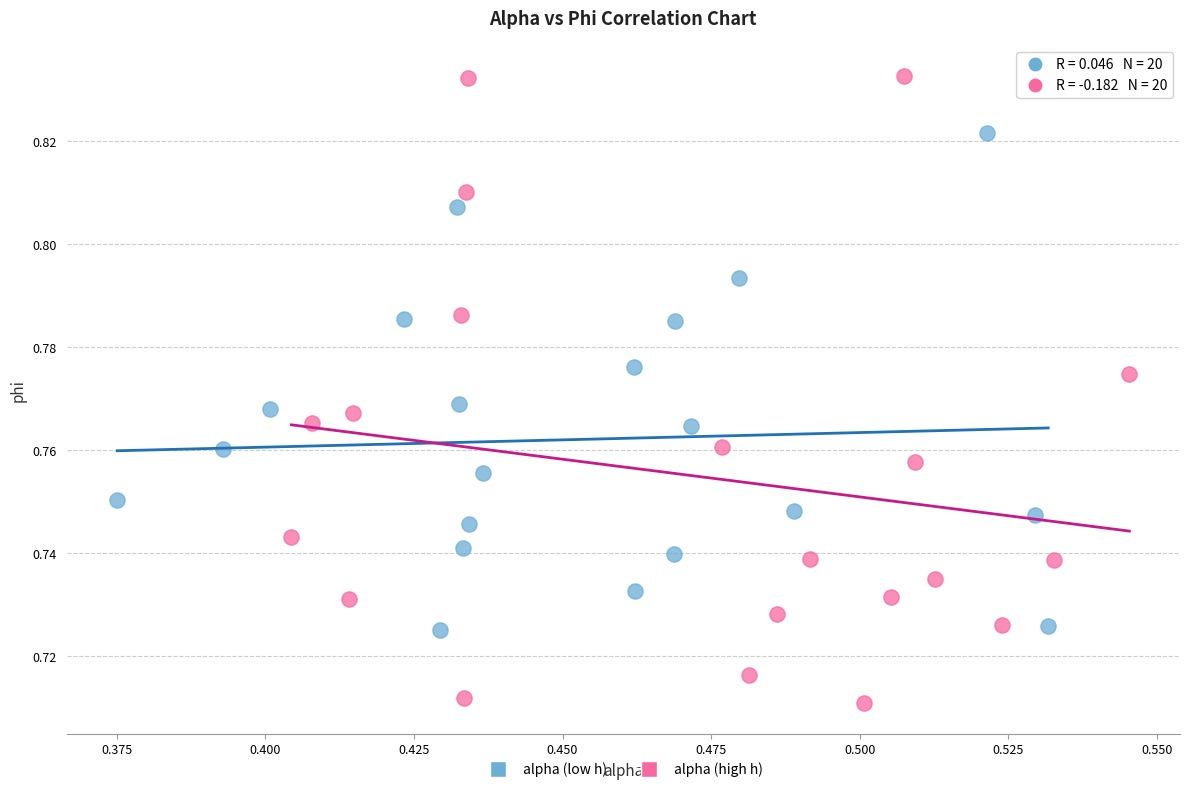

Which series reaches the maximum Y coordinate?

alpha (high h)